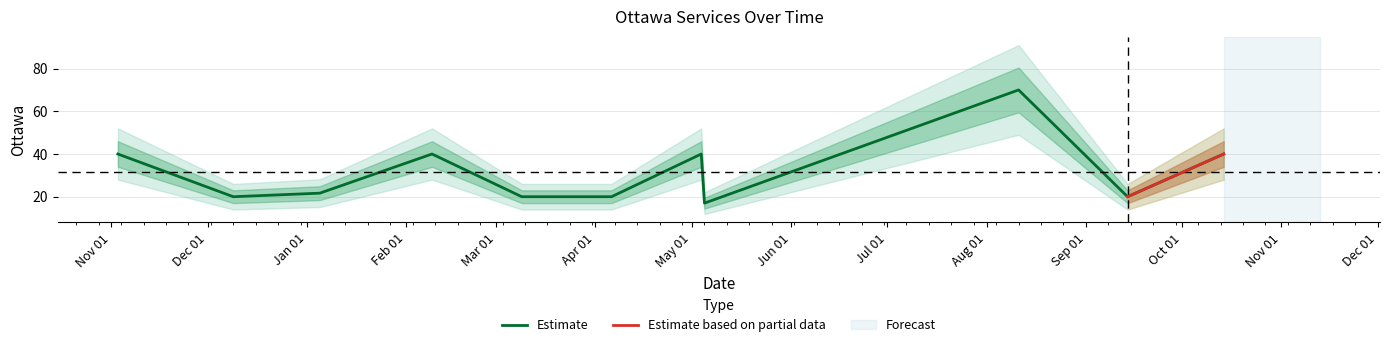

Does the chart have visible grid lines?

Yes